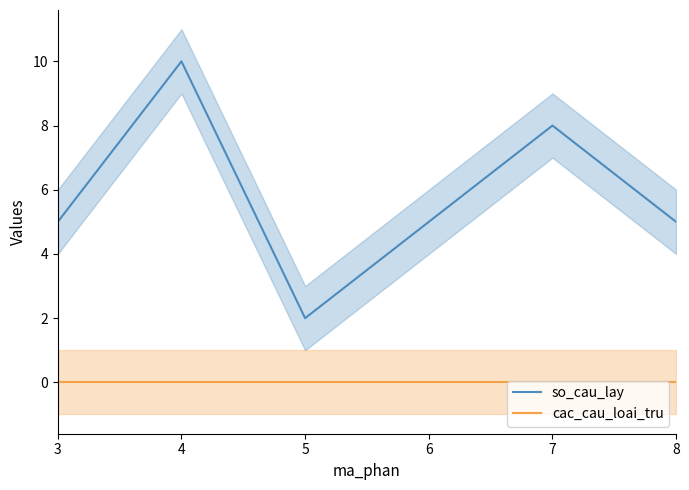

Rank the series at 7 from lowest to highest value.

cac_cau_loai_tru, so_cau_lay